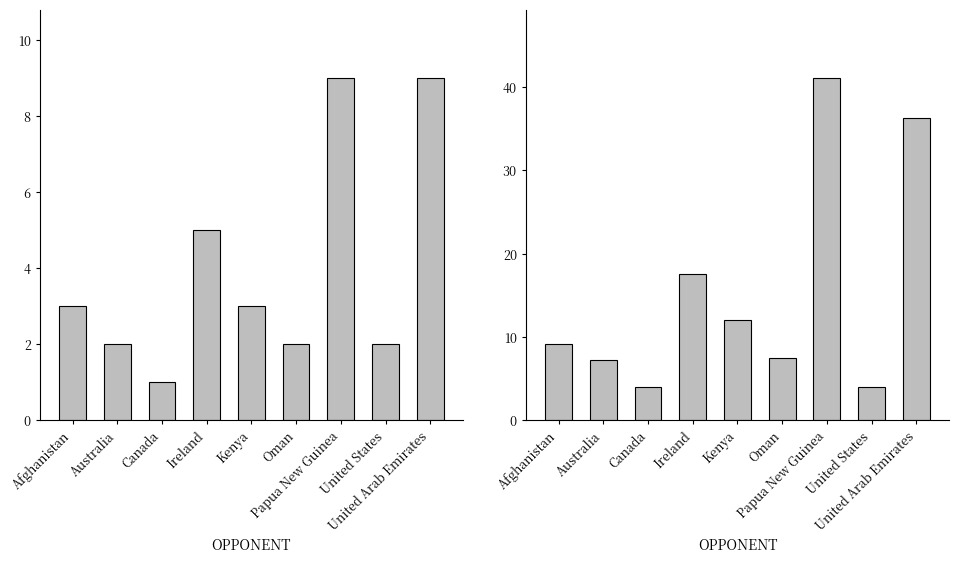

What is the difference between the second highest and second lowest values in the Total Overs series?

32.3